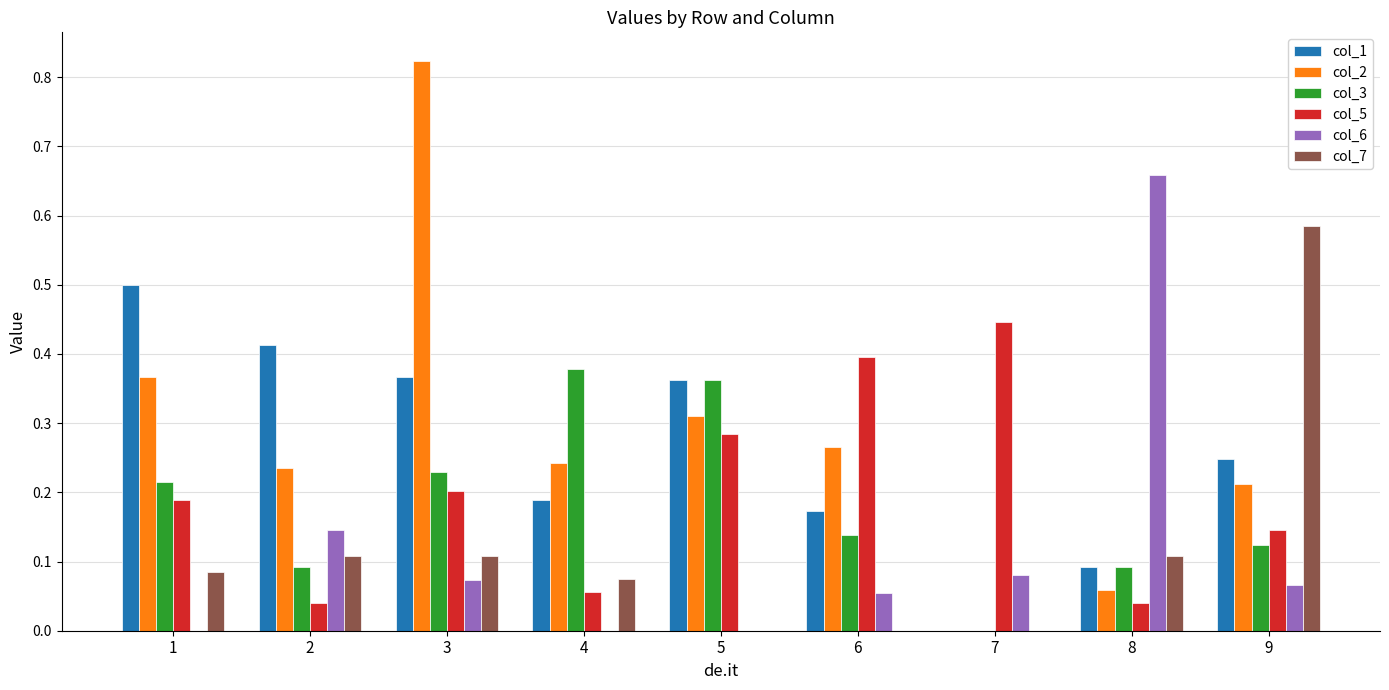

Which series has the largest total across all categories?

col_2